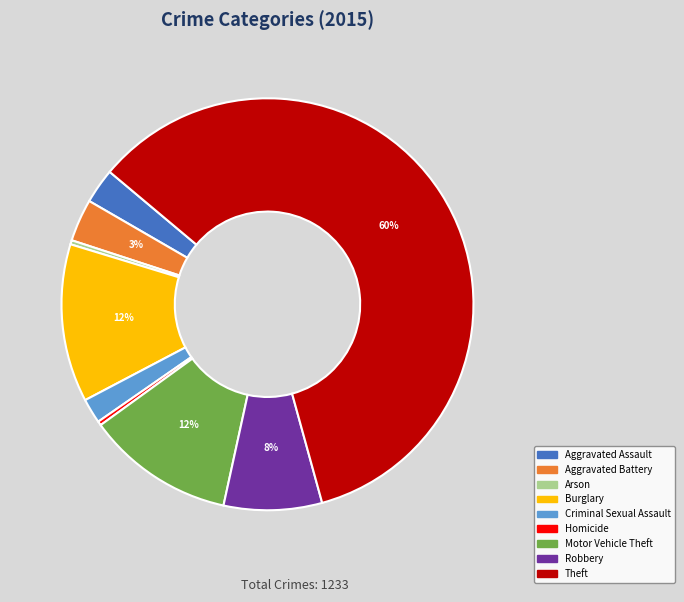

Approximately how many times larger is the value at Burglary compared to Homicide?

38.2